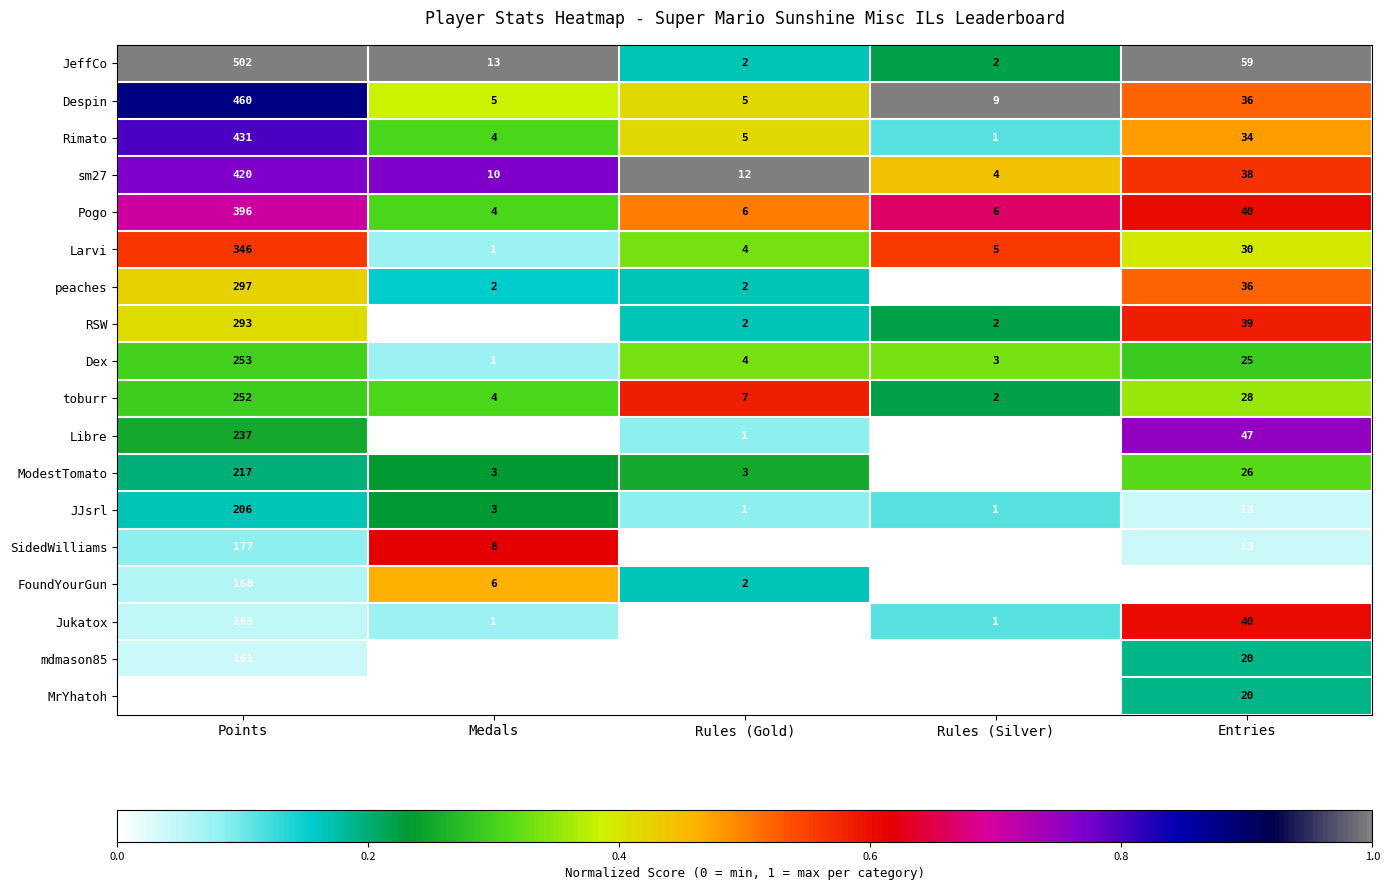

List the series in order of their peak value, highest first.

JeffCo, Despin, Rimato, sm27, Pogo, Larvi, peaches, RSW, Dex, toburr, Libre, ModestTomato, JJsrl, SidedWilliams, FoundYourGun, Jukatox, mdmason85, MrYhatoh